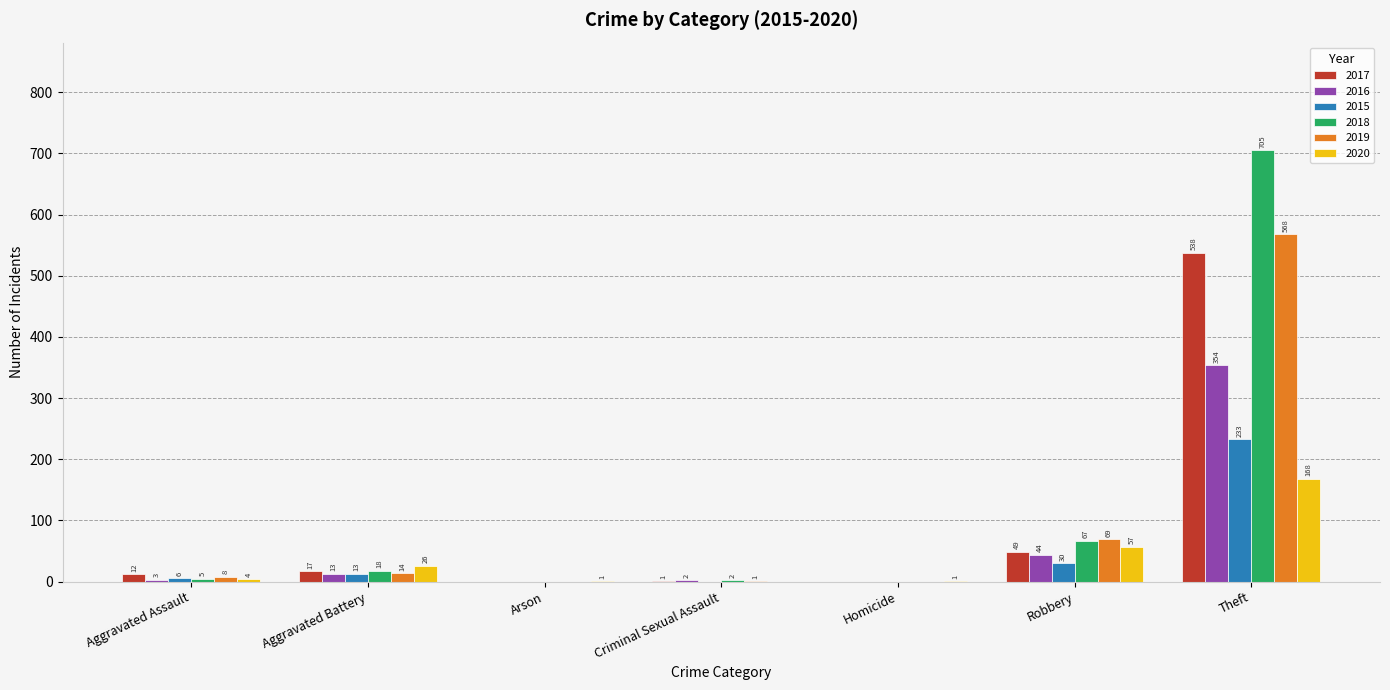

What is the sum of all 2020 values?

257